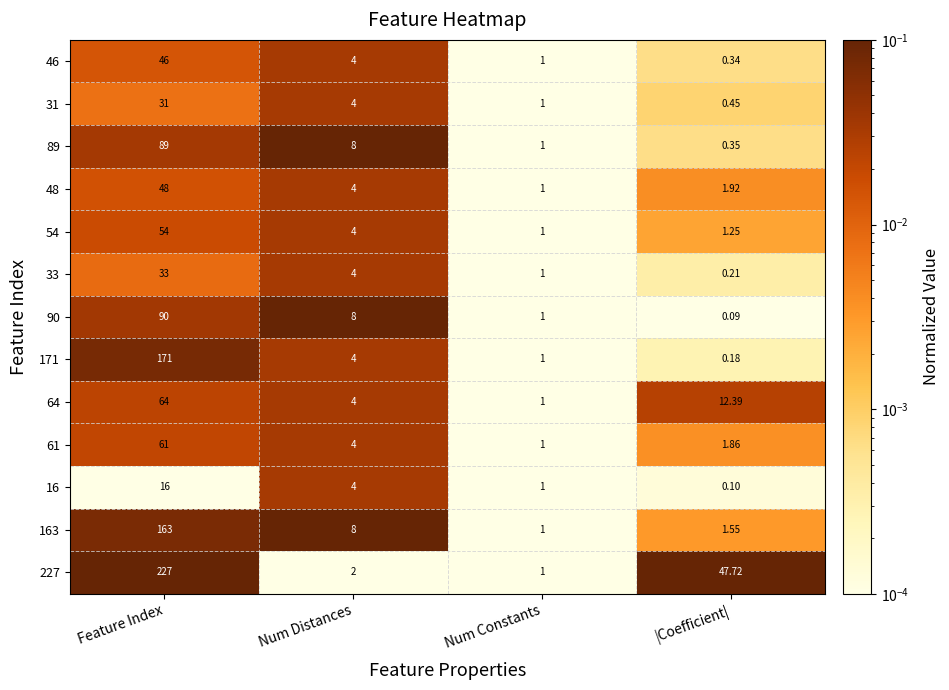

Where is 46 nearest to the value 23?

Num Distances